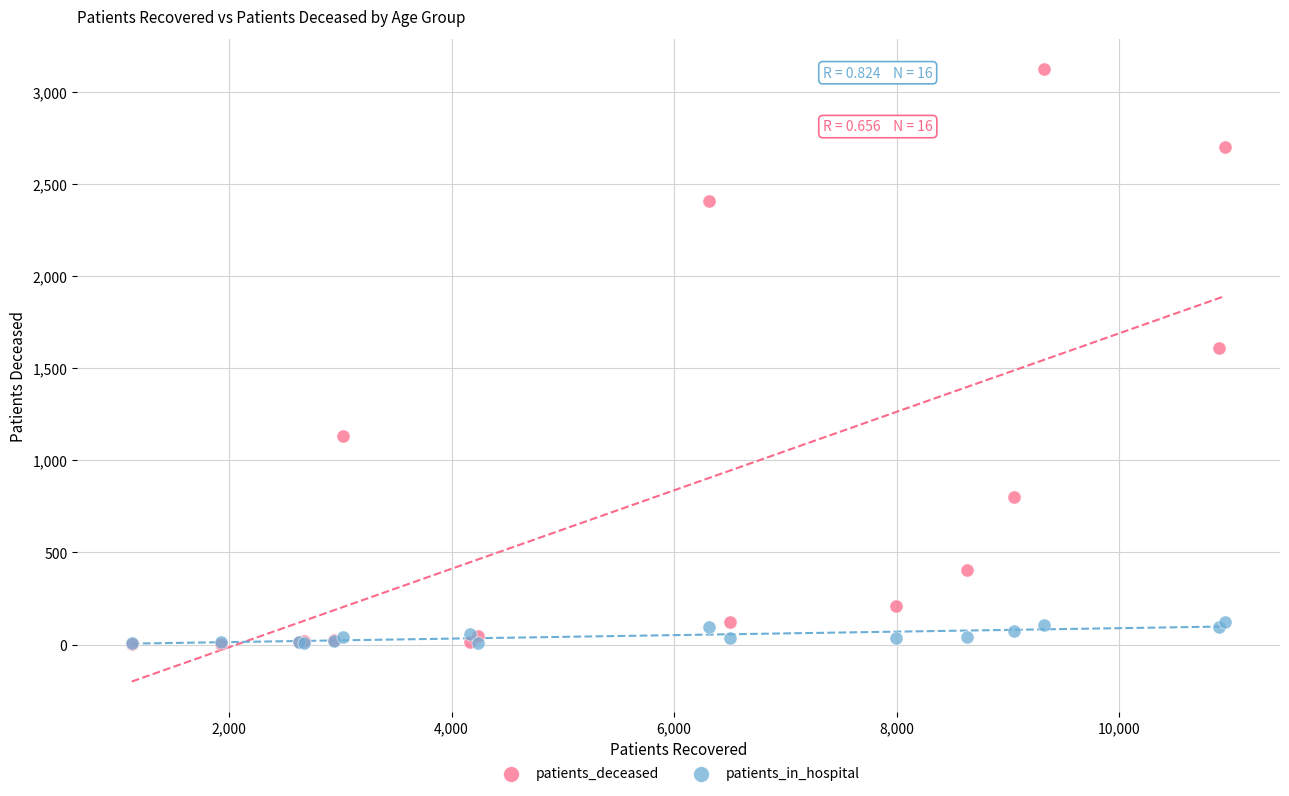

Across all series, what Y value is closest to 1562?

1608